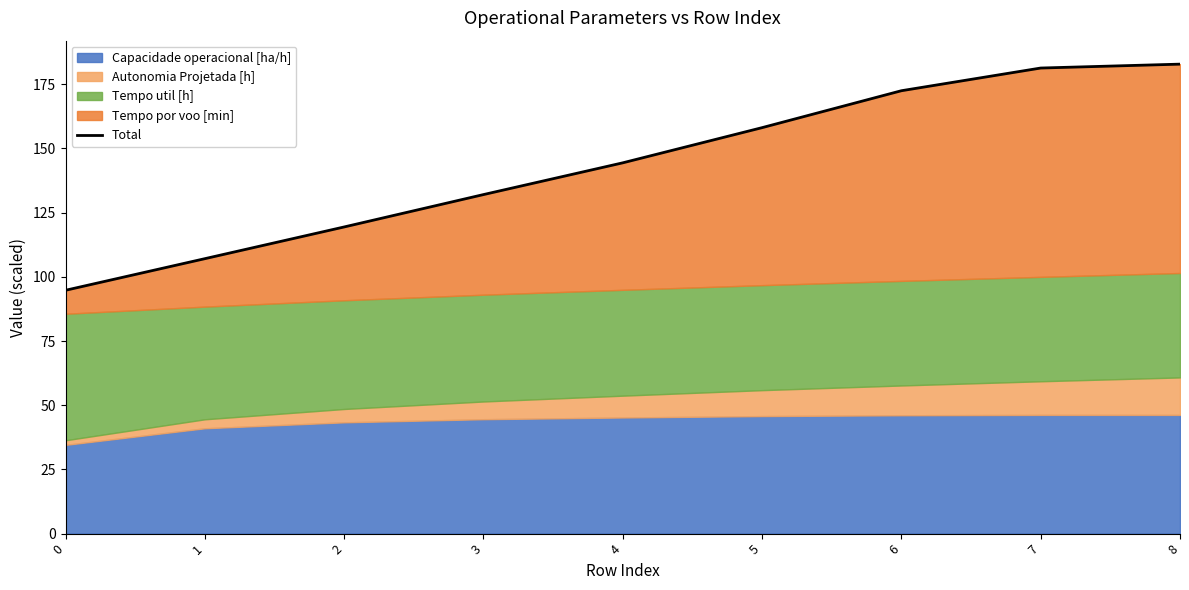

What is the value of the 7th point from the left?

172.5